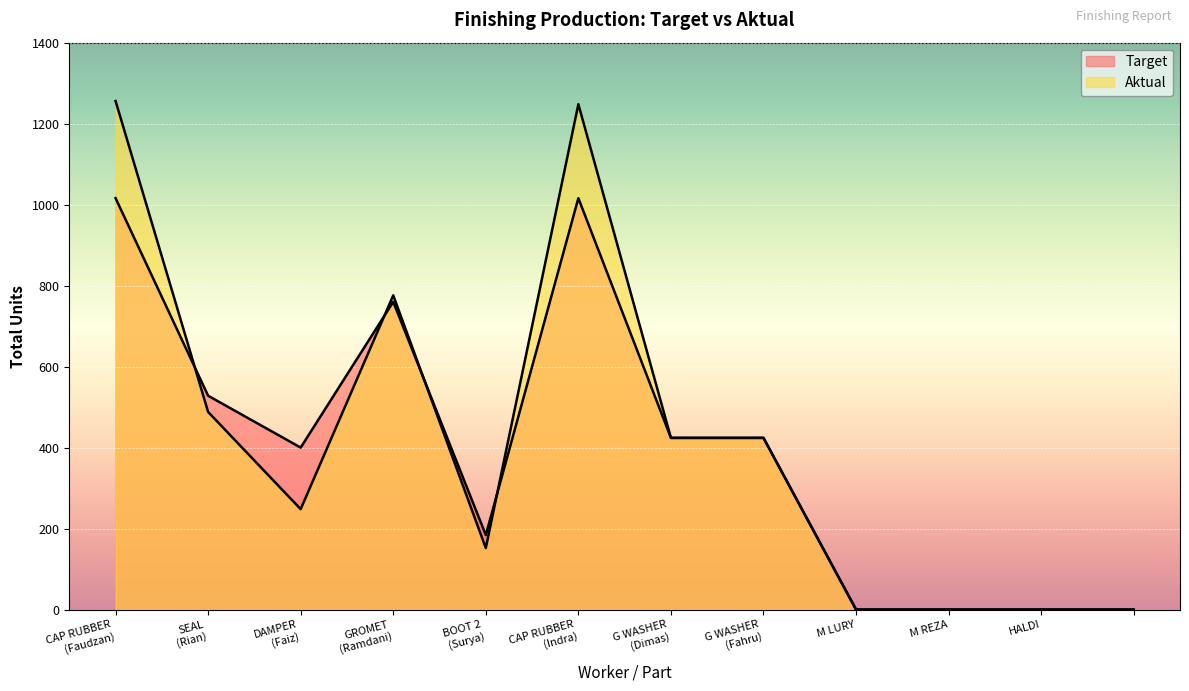

How many distinct data groups are displayed?

2